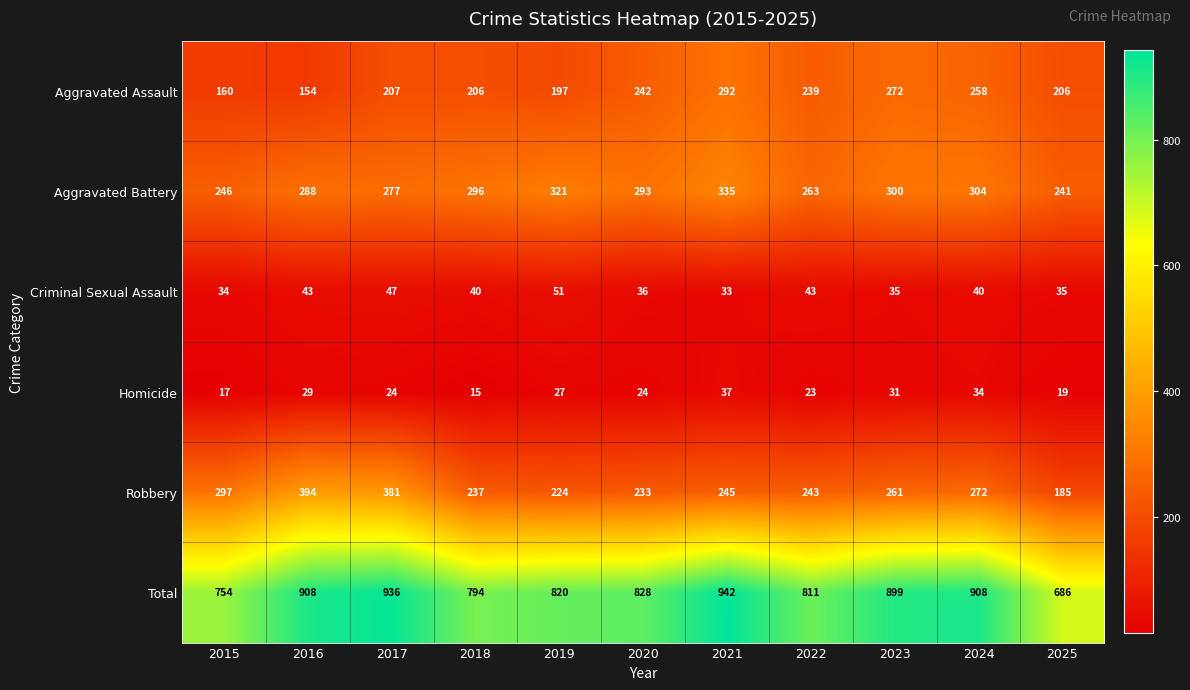

What is the difference between the second highest and minimum values in the Aggravated Assault series?

118